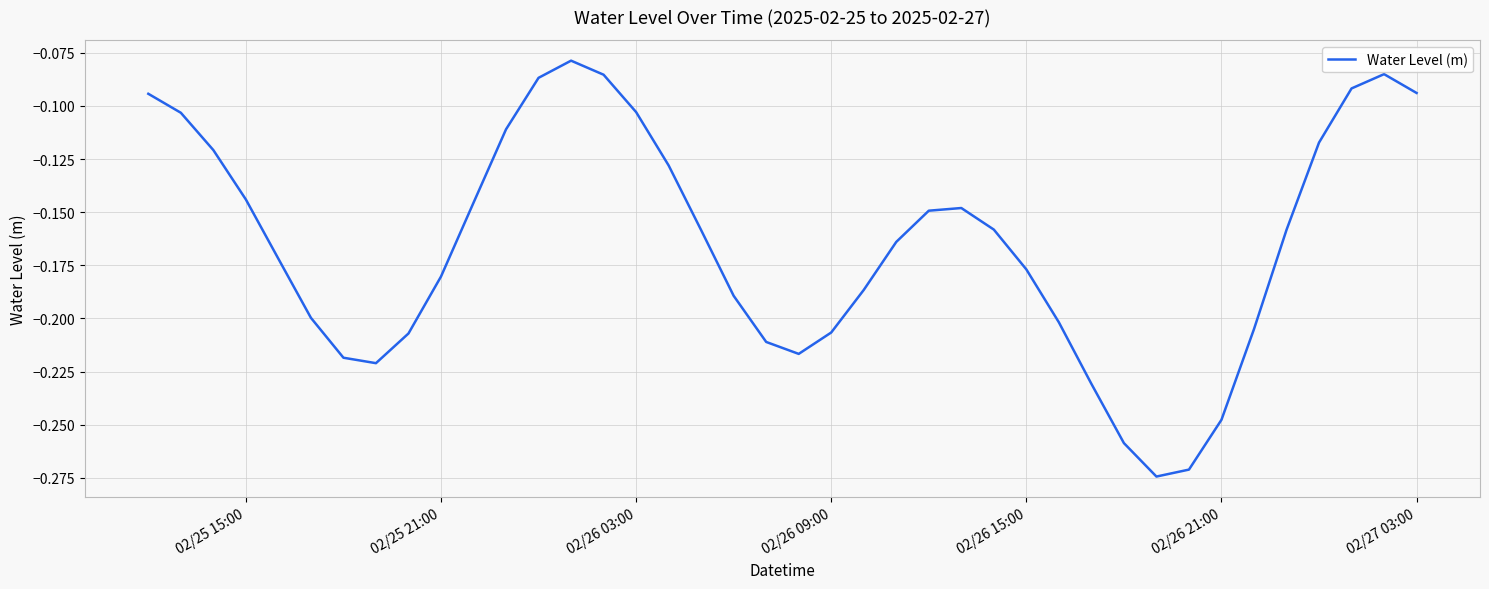

How many lines are shown in the chart?

1